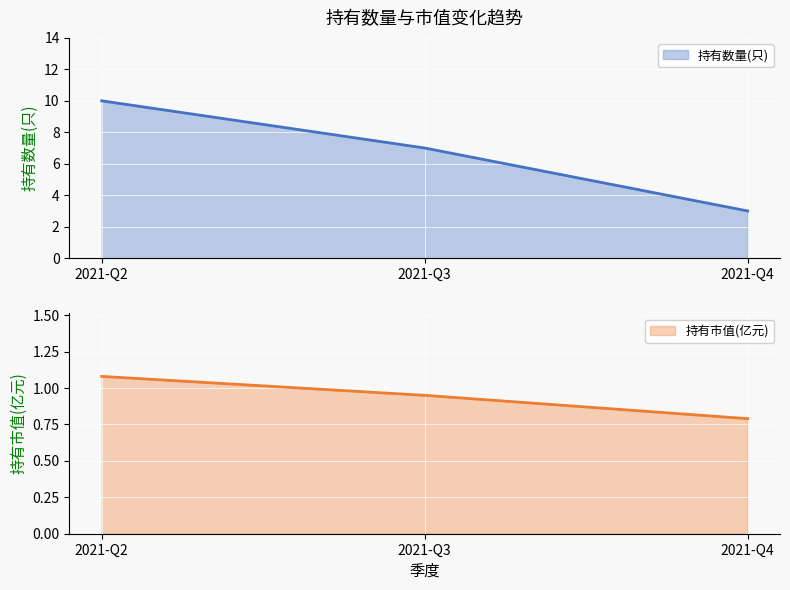

Does the chart display data point markers on the line(s)?

No